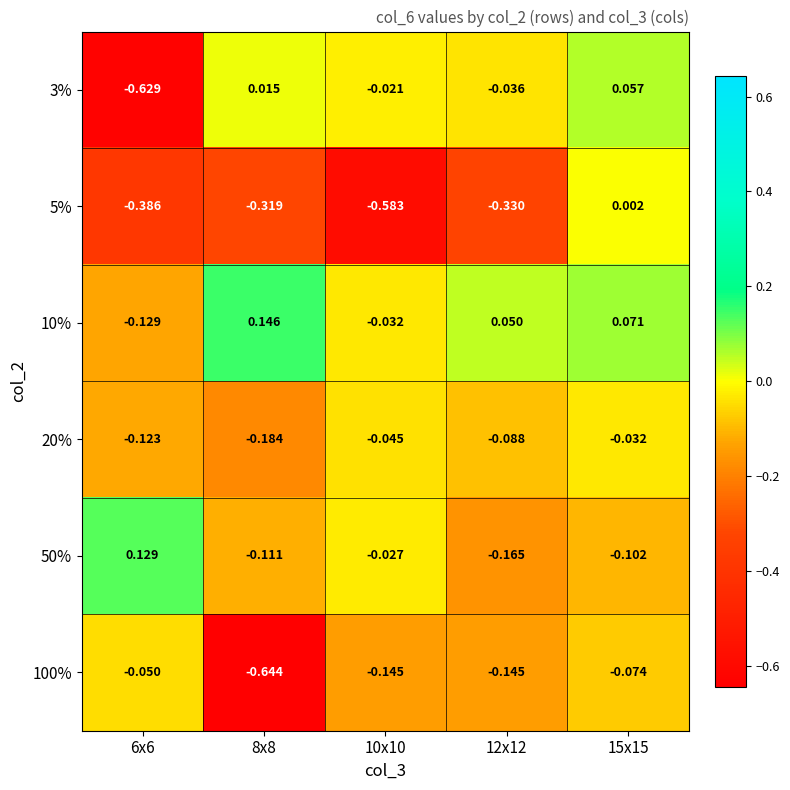

Is the value of 3% at 15x15 greater than the value of 50% at 15x15?

Yes